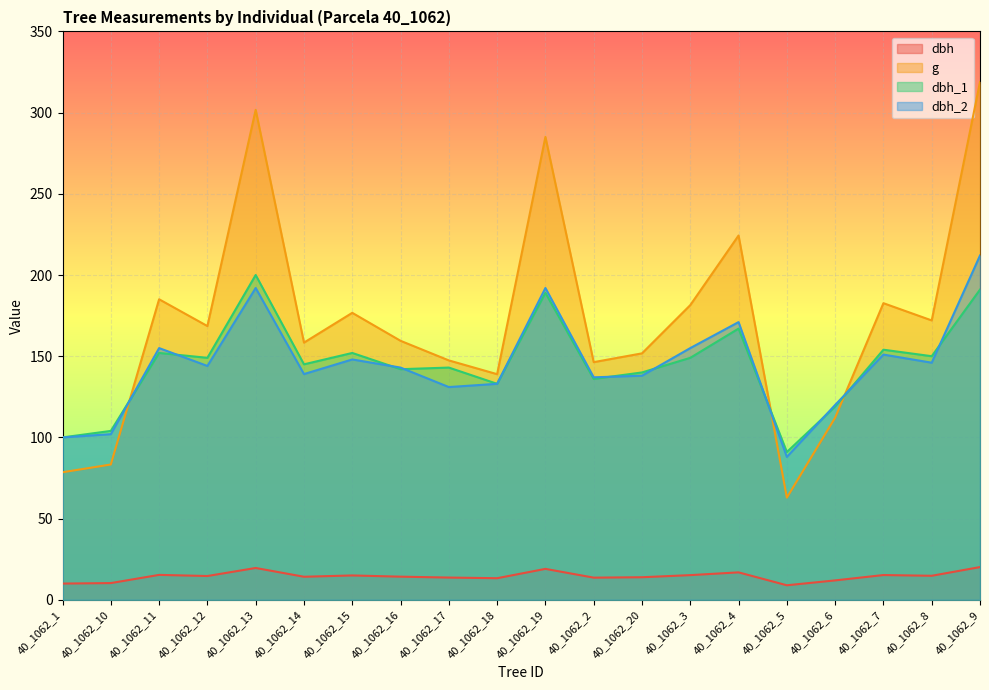

How many interior local peaks does the dbh series have?

6